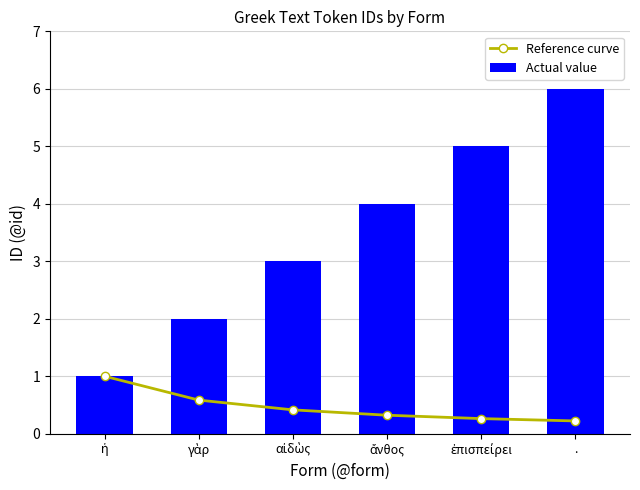

Rank the series at ἡ from highest to lowest value.

Reference curve, Actual value